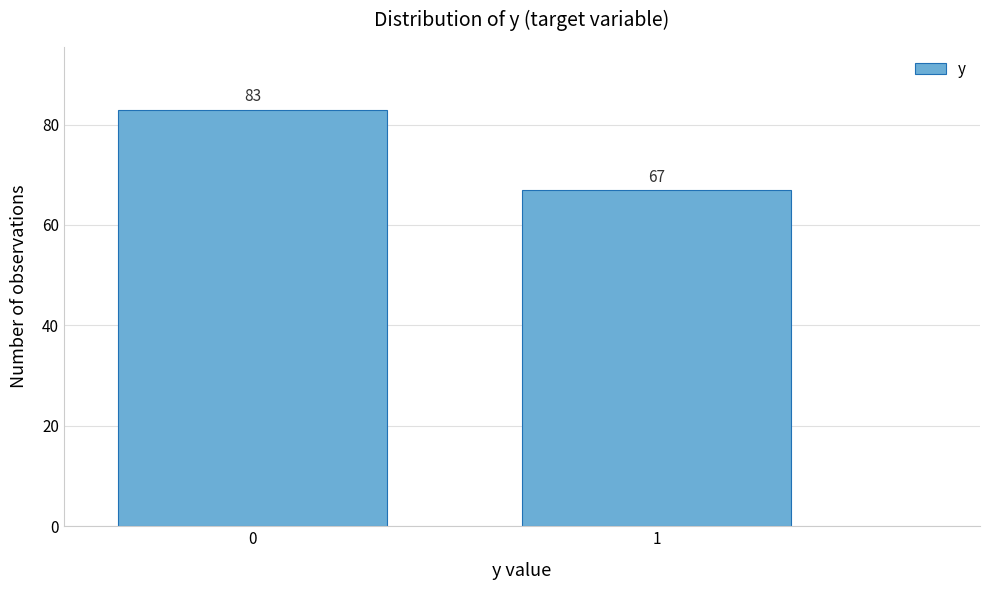

Reading right to left, list all the values displayed in this chart.

67	83